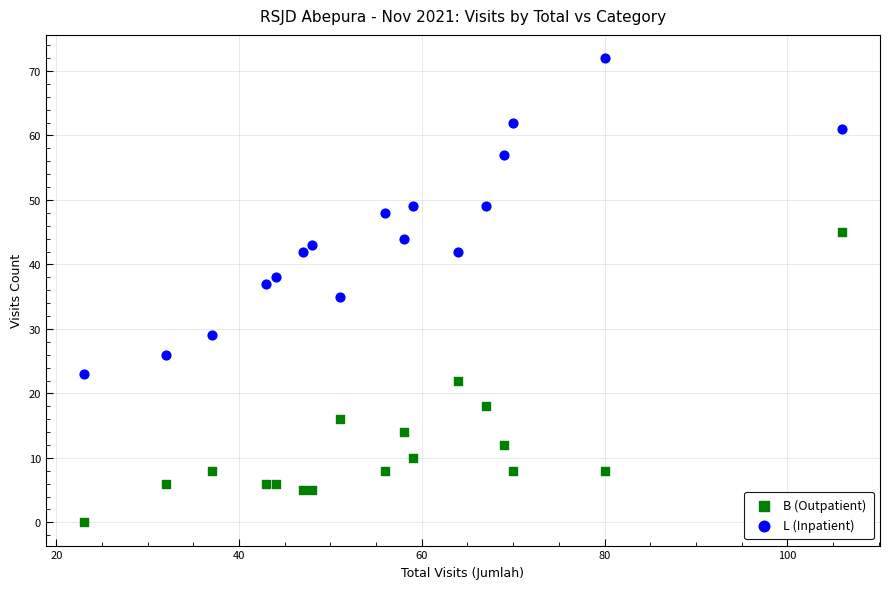

Across all data points, what is the range of X values (max minus min)?

83